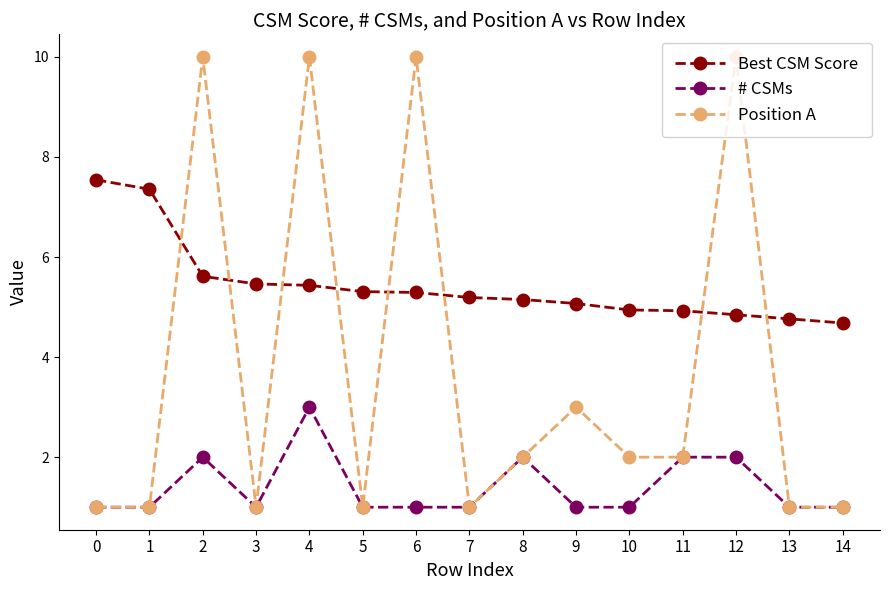

Which series has the widest spread of values?

Position A